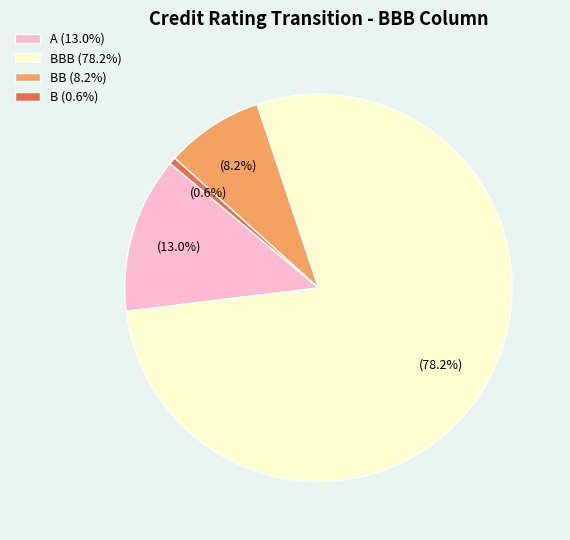

Does BBB (78.2%) represent more than half of the total?

Yes